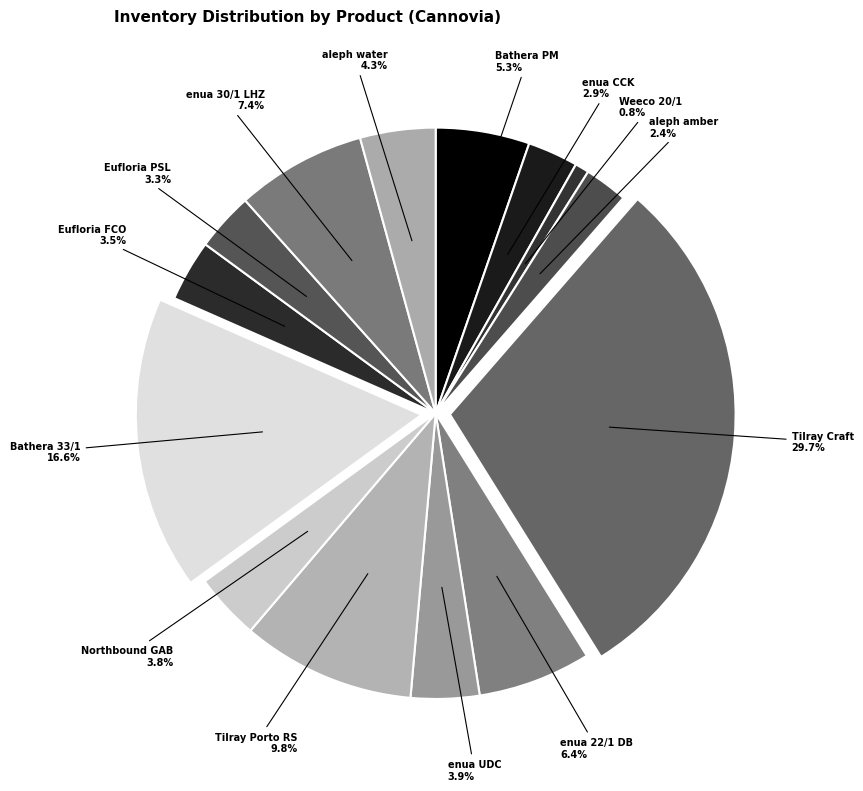

Which category has the smallest portion of the pie?

Weeco 20/1